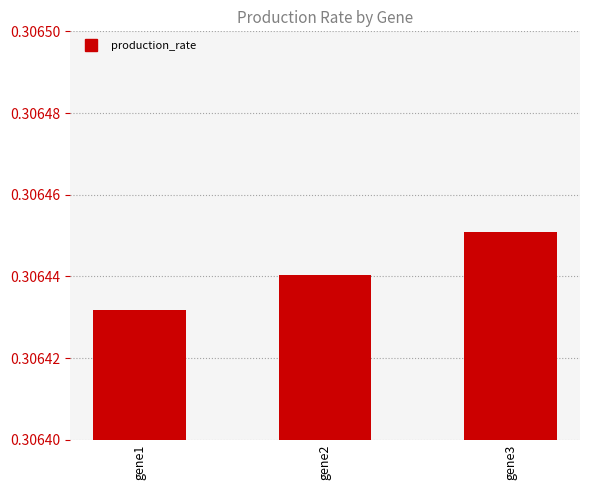

Which label corresponds to the largest value in the chart?

gene3